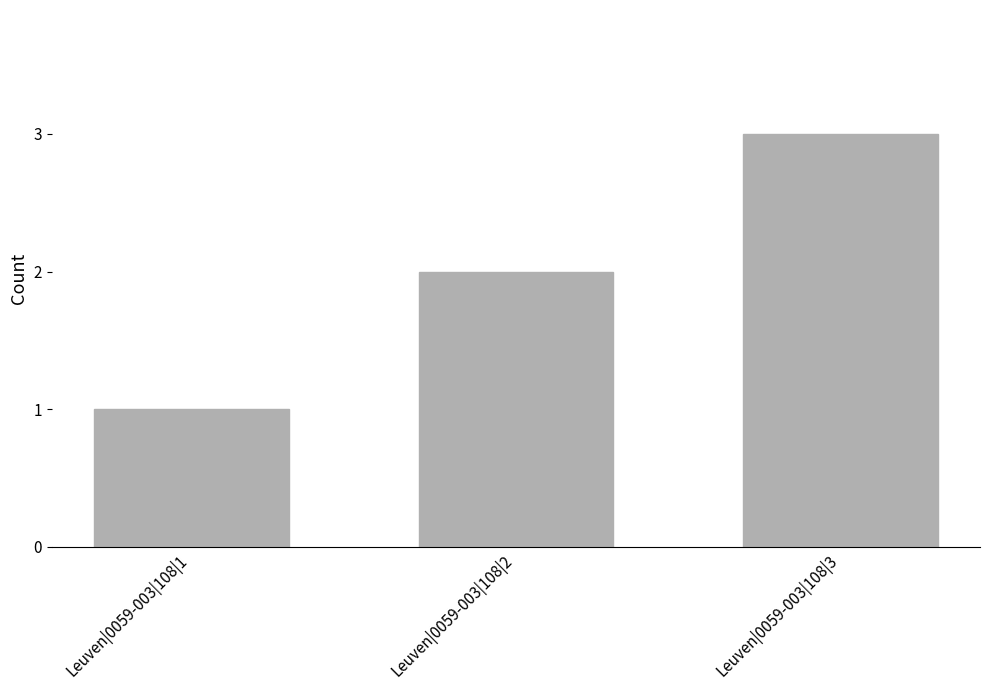

Between Leuven|0059-003|108|2 and Leuven|0059-003|108|3, which is larger?

Leuven|0059-003|108|3